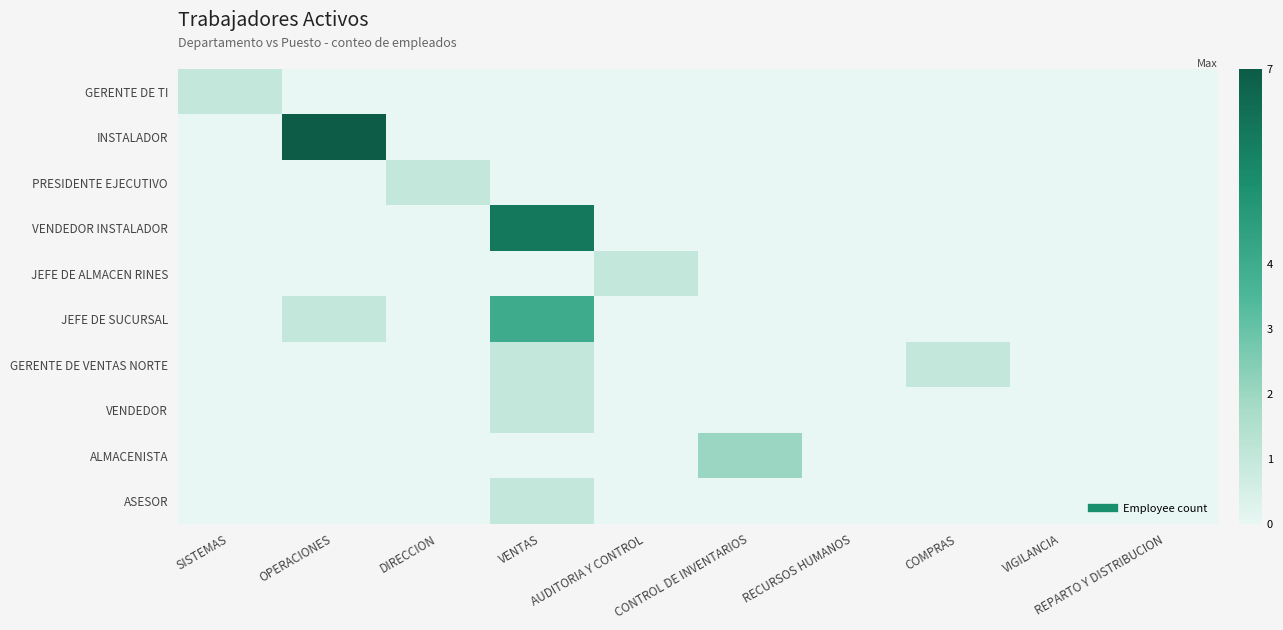

Which series has the largest range (max minus min)?

INSTALADOR